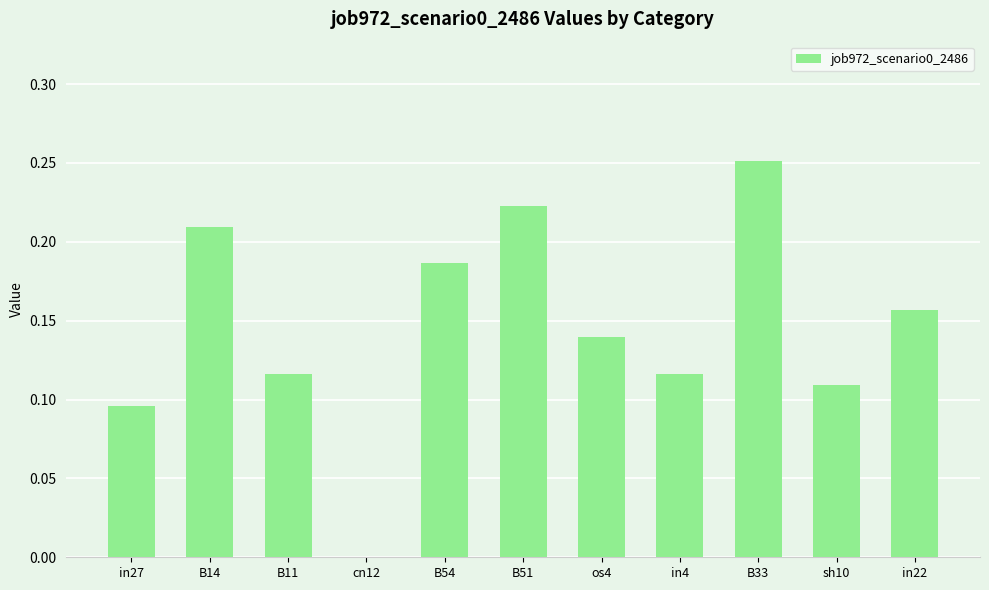

Are the bars grouped side by side (vs. stacked)?

No